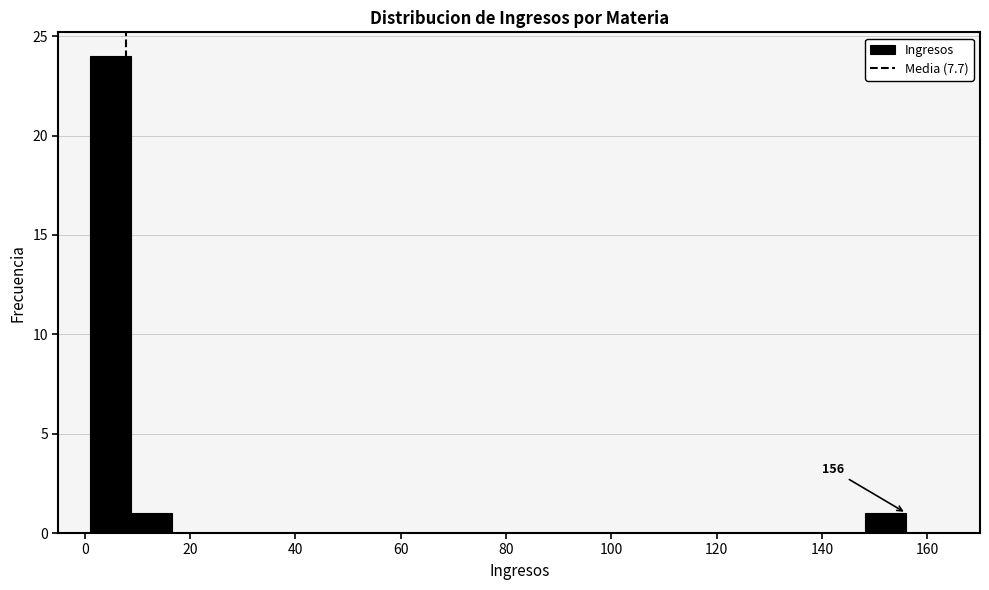

Read against the x-axis, roughly where is the centre of the tallest bar?

4